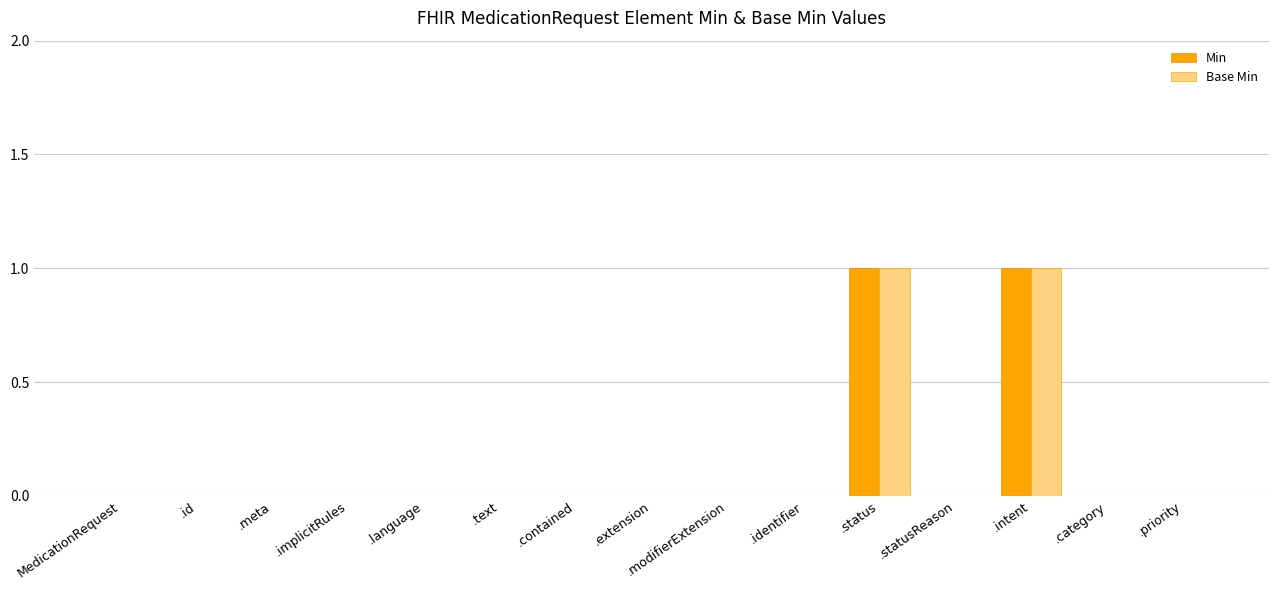

How many series are shown in this chart?

2